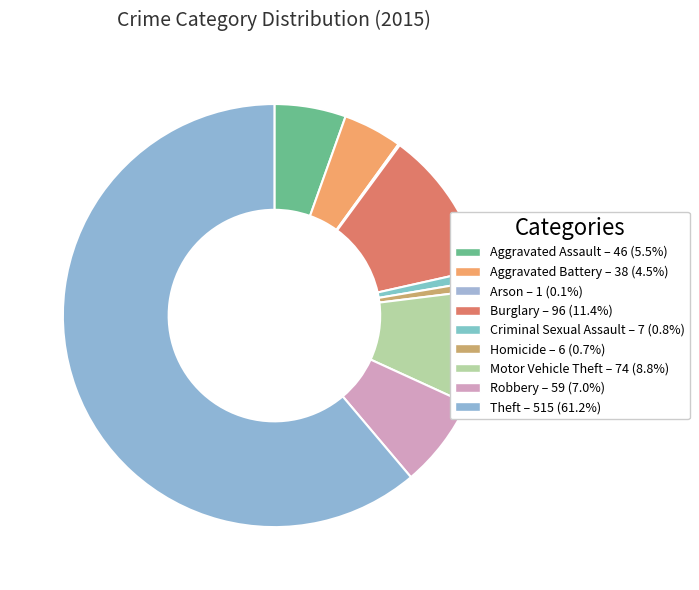

Does Burglary account for over 50% of the chart?

No